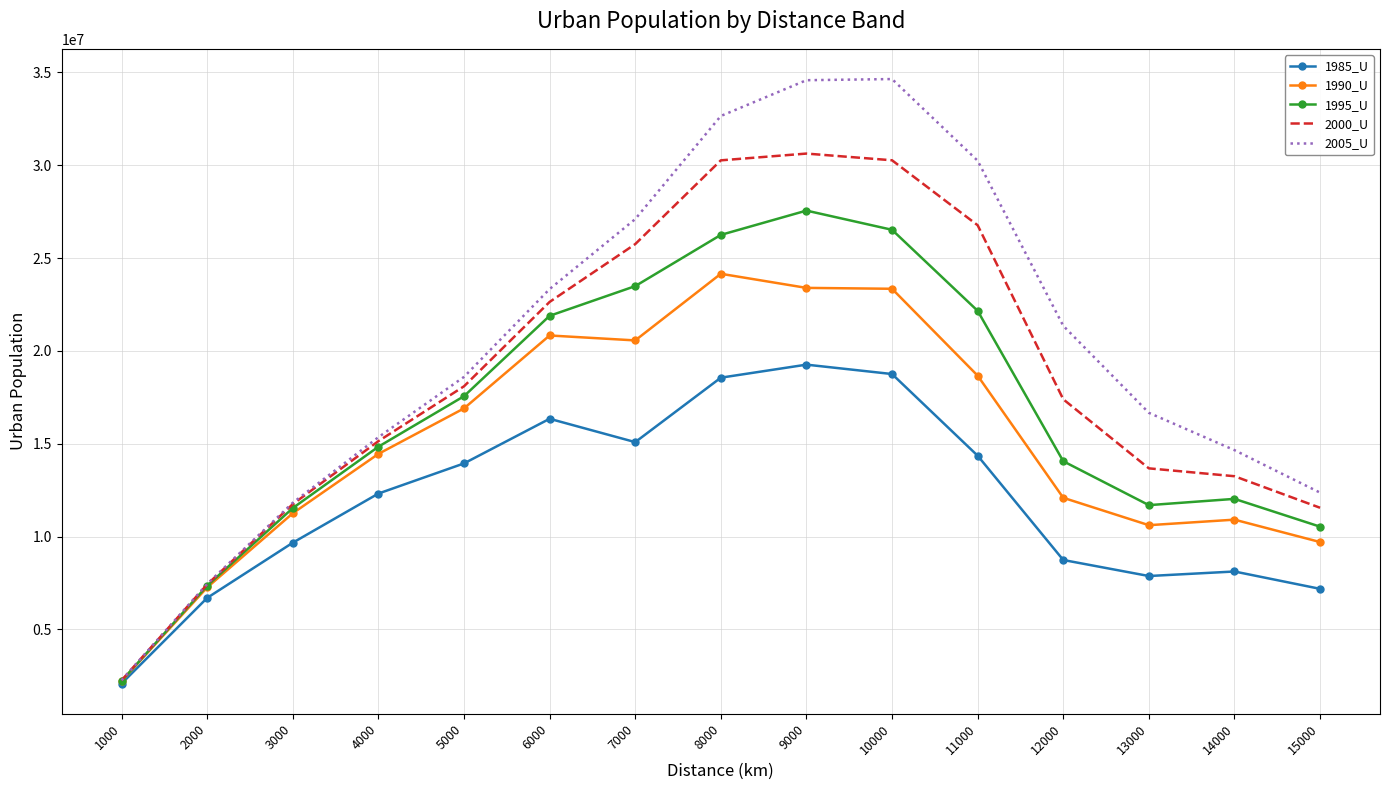

The value of 1985_U at 13000 is 7871951. True or false?

True